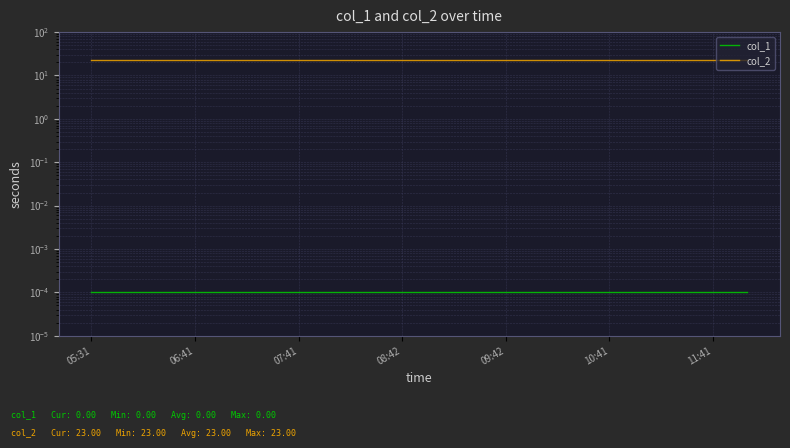

Between 06:41 and 08:42, which is larger?

06:41